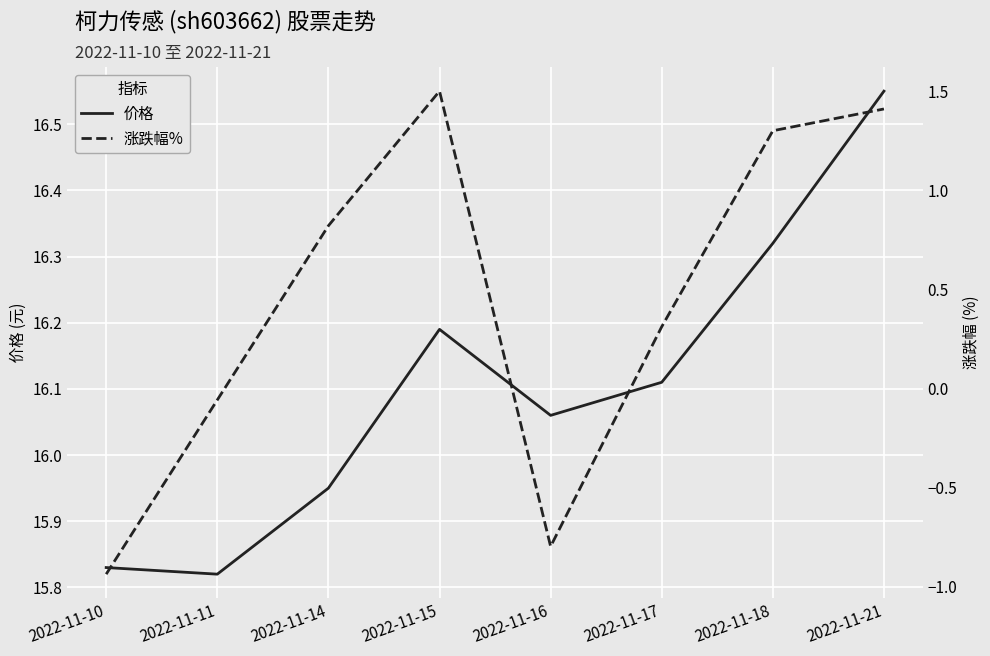

True or false: 涨跌幅% and 价格 intersect in this chart.

False